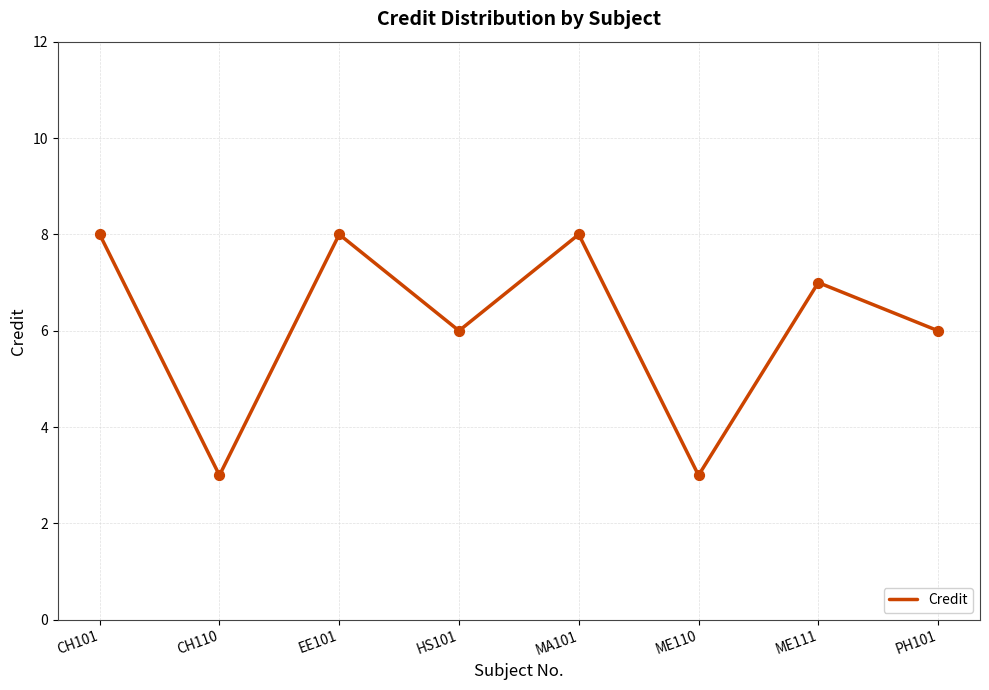

What is the change in value from ME110 to ME111?

+4